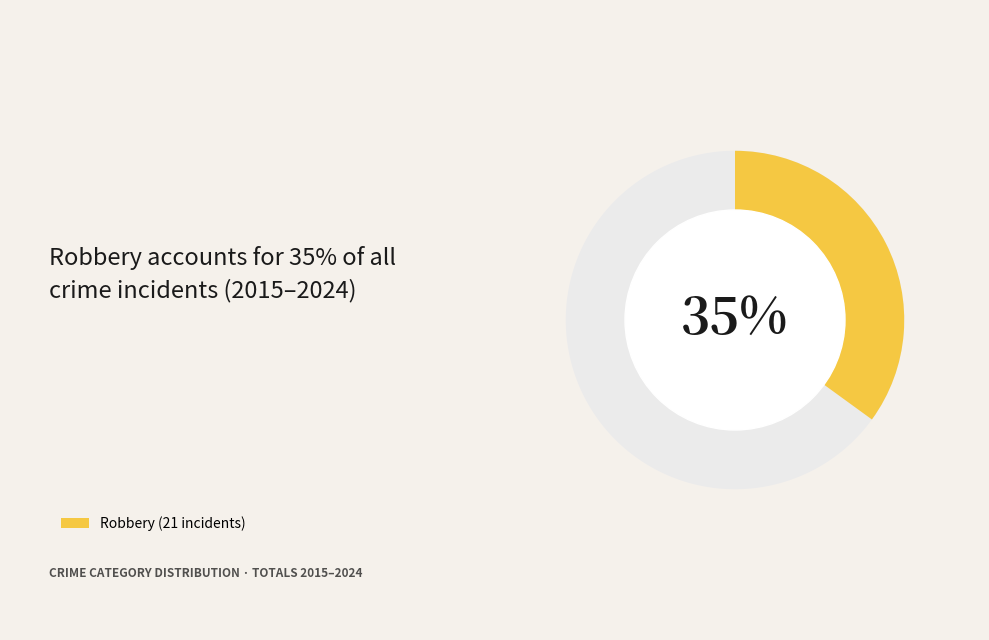

Does Motor Vehicle Theft account for over 50% of the chart?

No